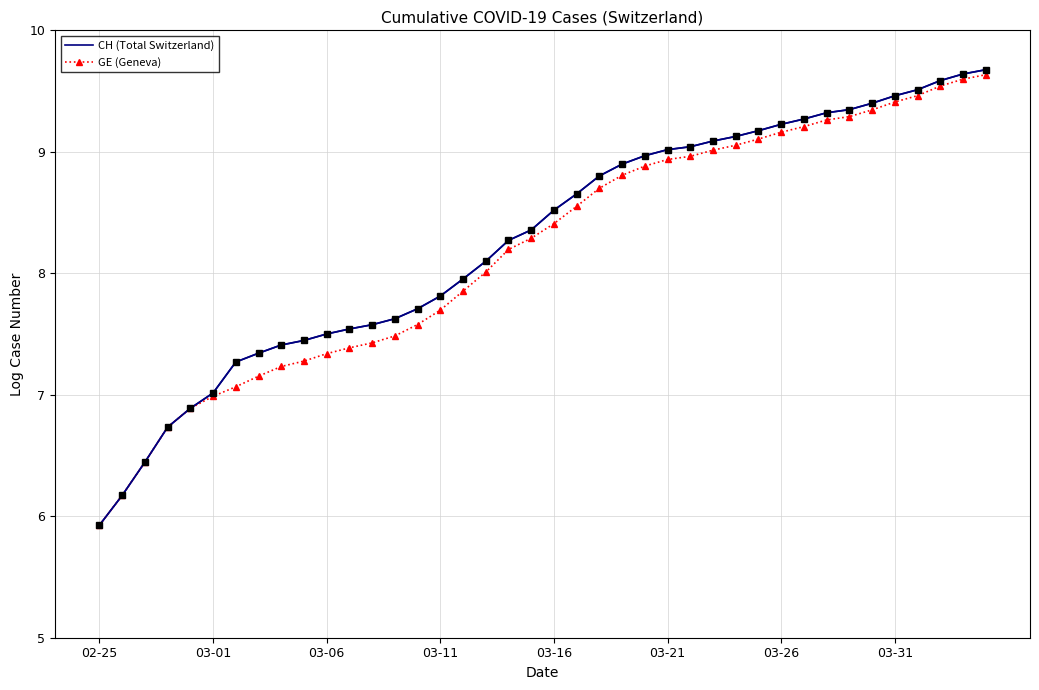

Which series has the widest spread of values?

CH (Total Switzerland)